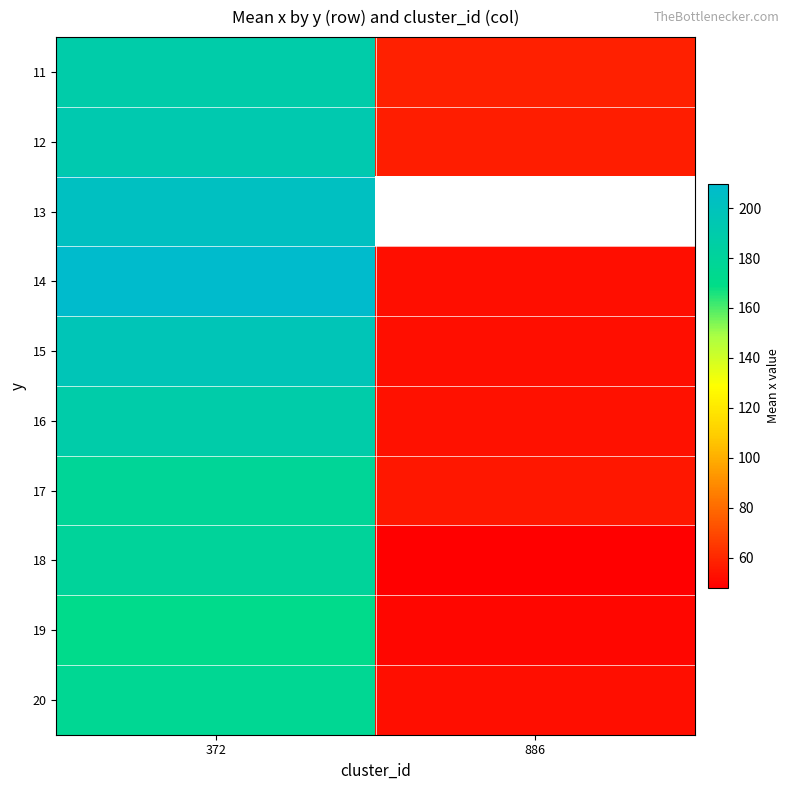

List the labels in order of 12 value, smallest first.

886, 372